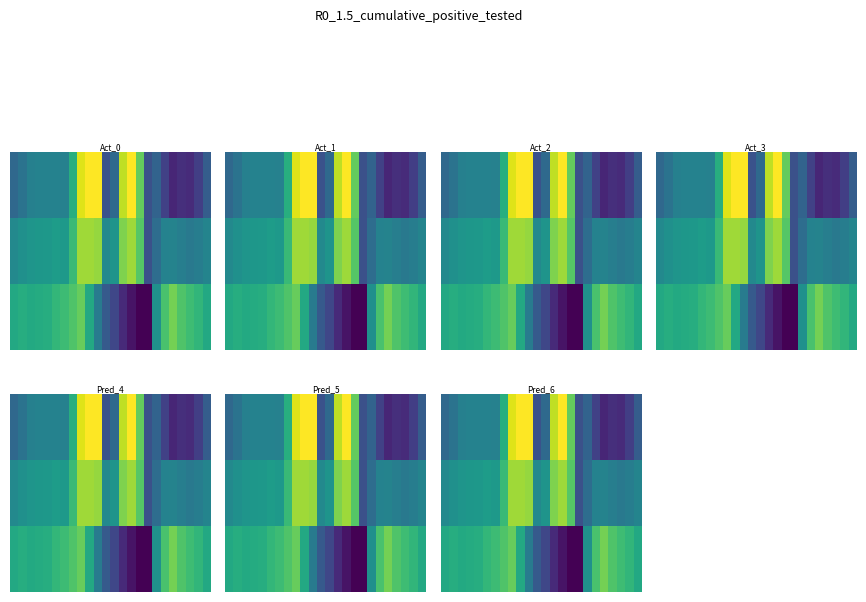

Between 13 and 6, which is larger?

13